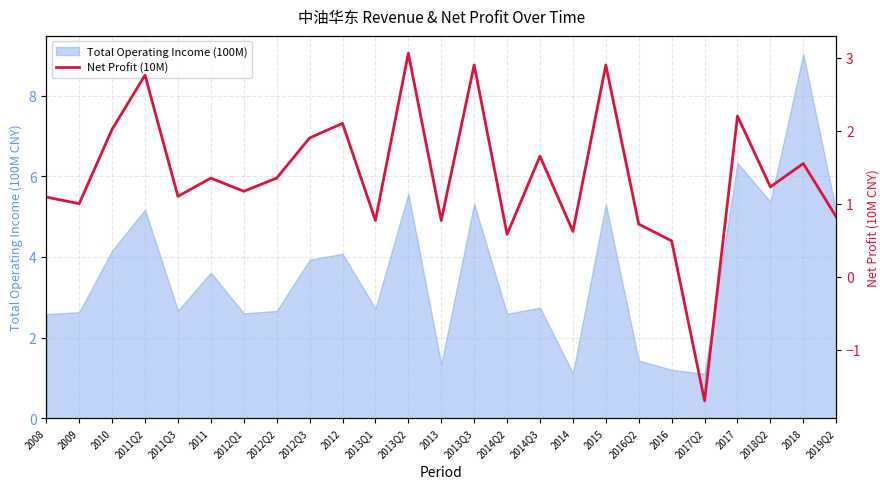

How many lines are shown in the chart?

1